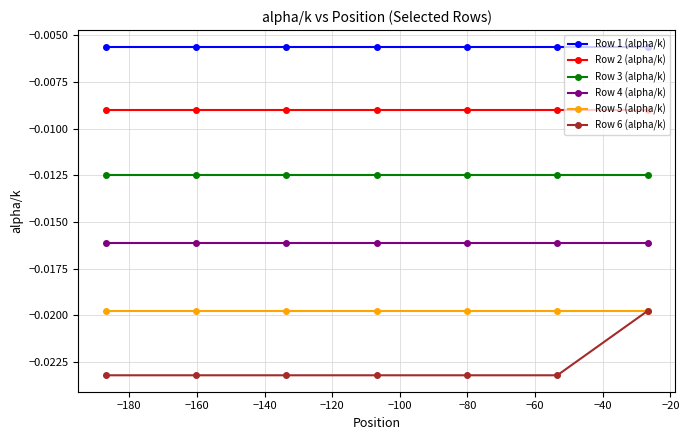

Which series has the widest spread of values?

Row 6 (alpha/k)